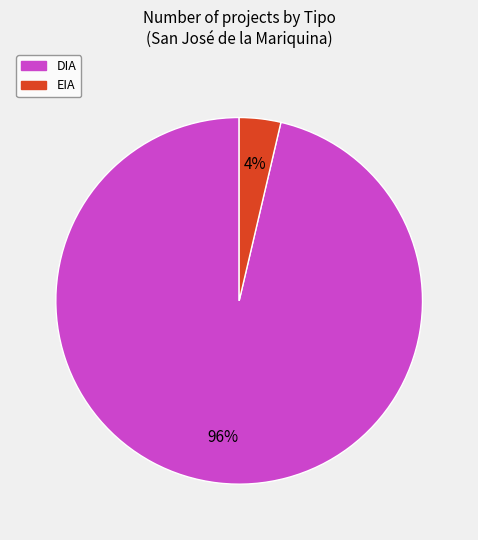

Does DIA represent more than half of the total?

Yes